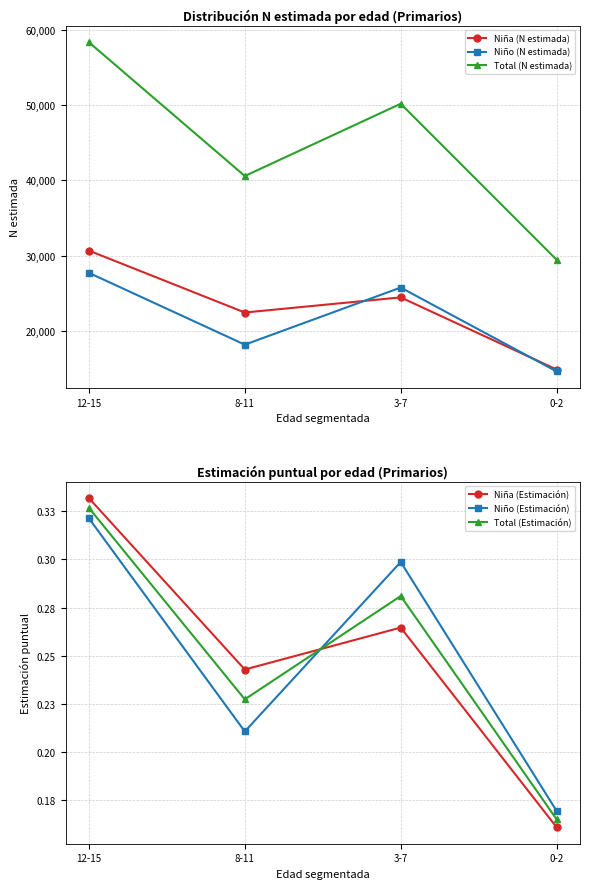

Which series has the largest total across all categories?

Total (N estimada)